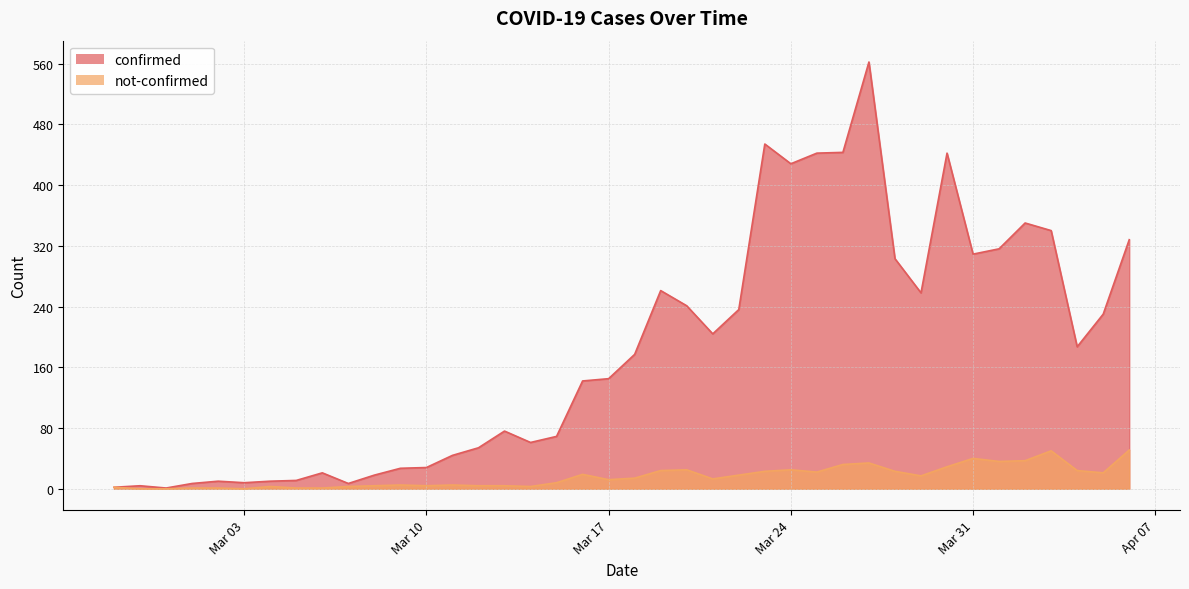

Between 2020-04-06 and 2020-03-01, which is larger?

2020-04-06